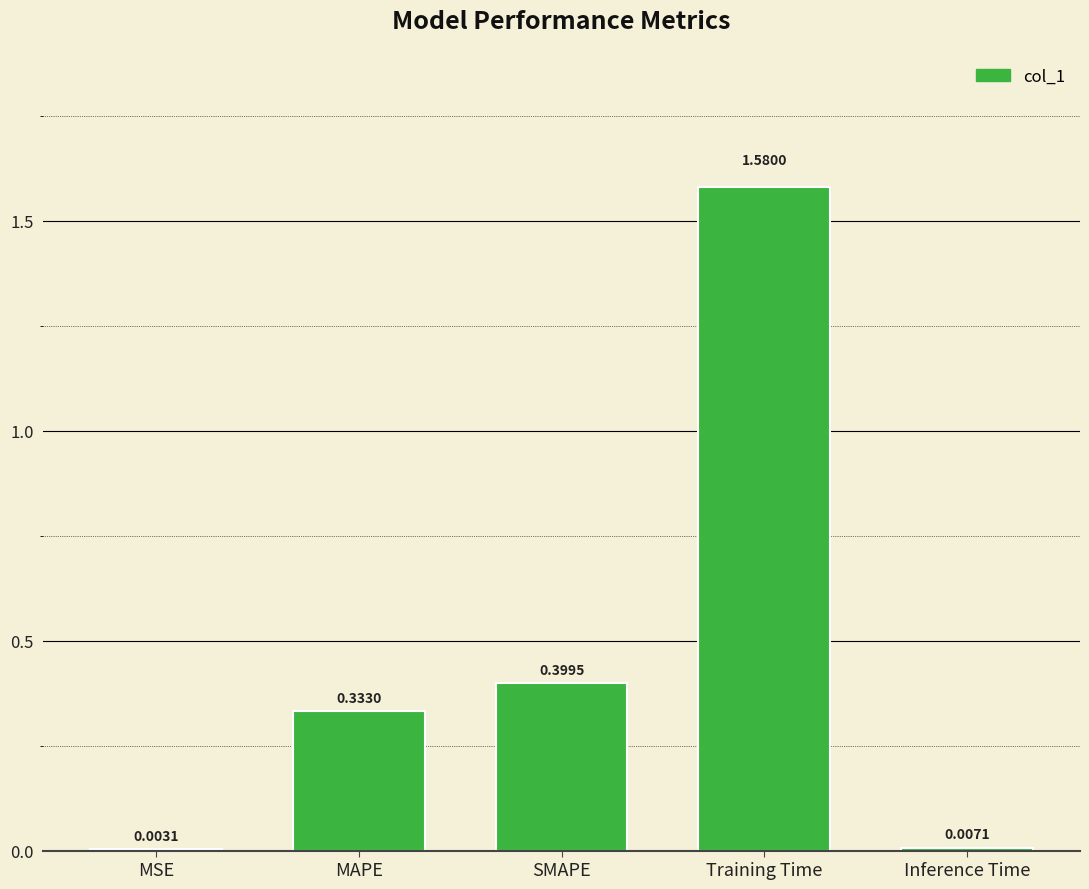

What is the change in value from MSE to SMAPE?

+0.4